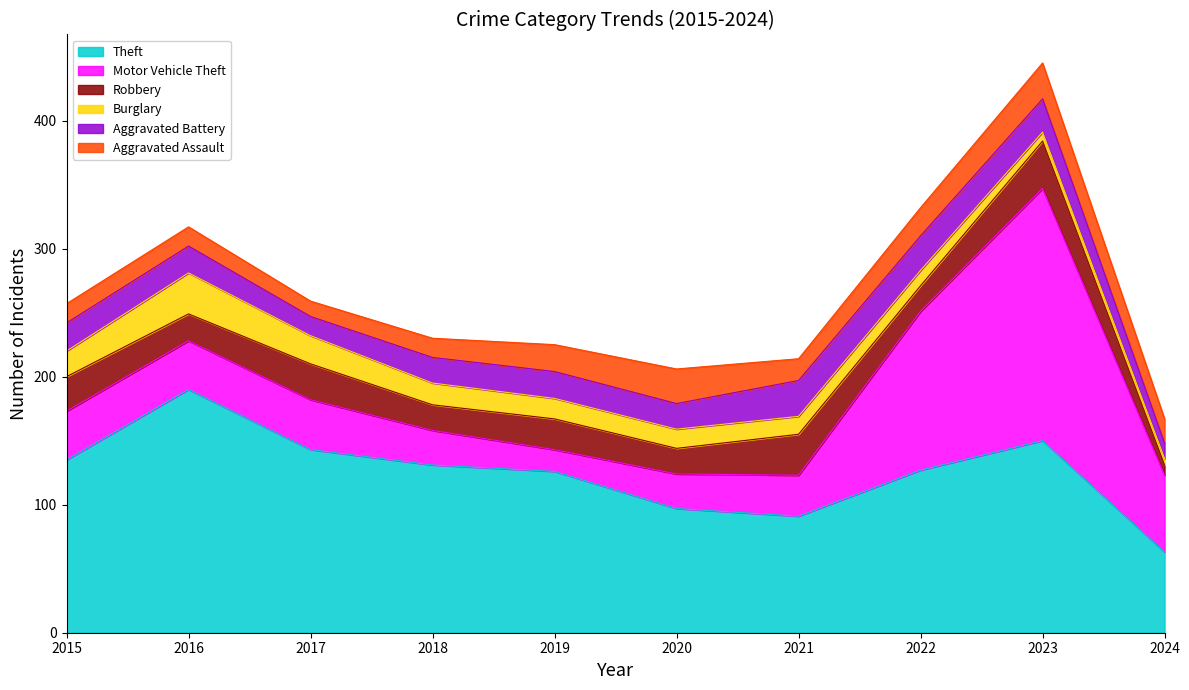

What is the smallest value displayed?

5